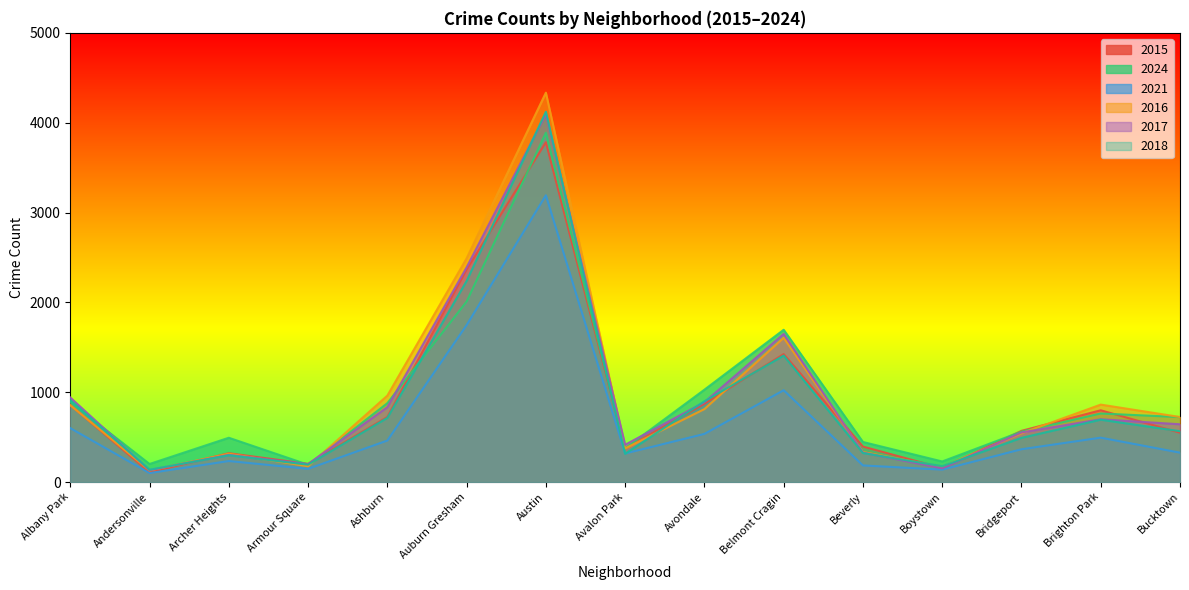

Does the chart have visible grid lines?

No